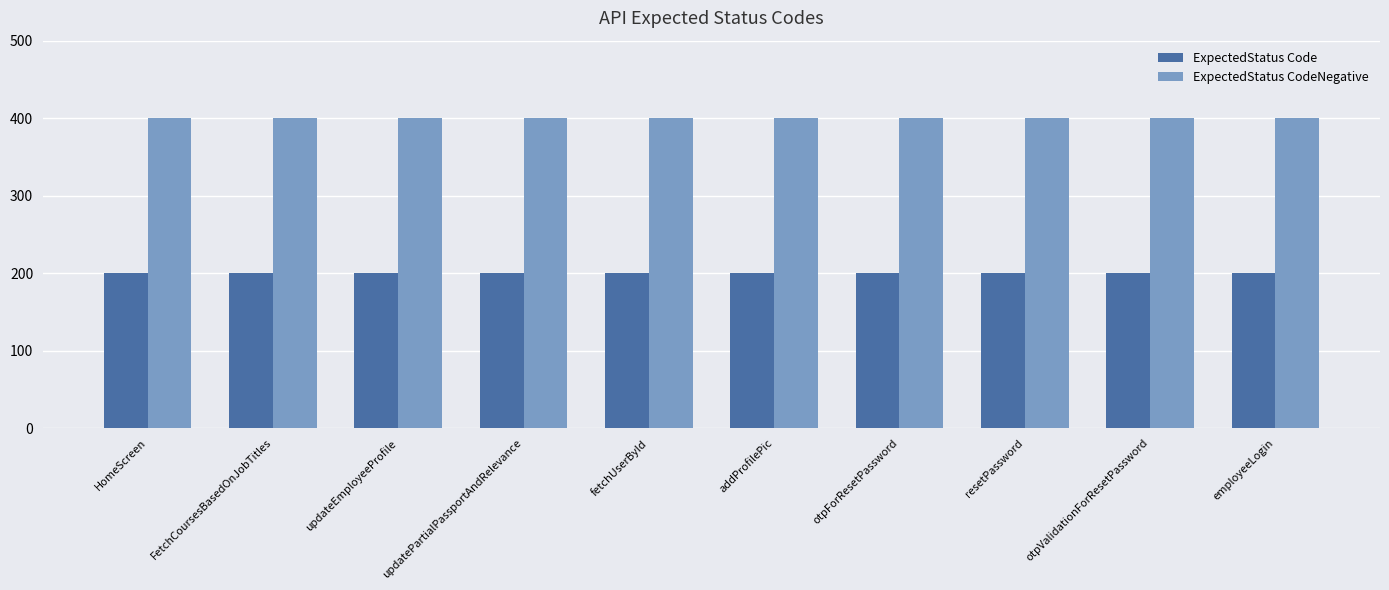

Is the value of ExpectedStatus CodeNegative at updateEmployeeProfile greater than the value of ExpectedStatus Code at addProfilePic?

Yes